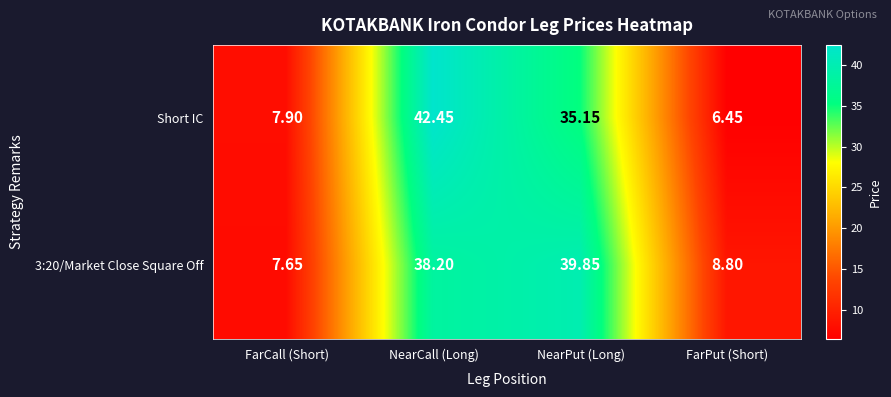

Where is 3:20/Market Close Square Off nearest to the value 23?

FarPut (Short)